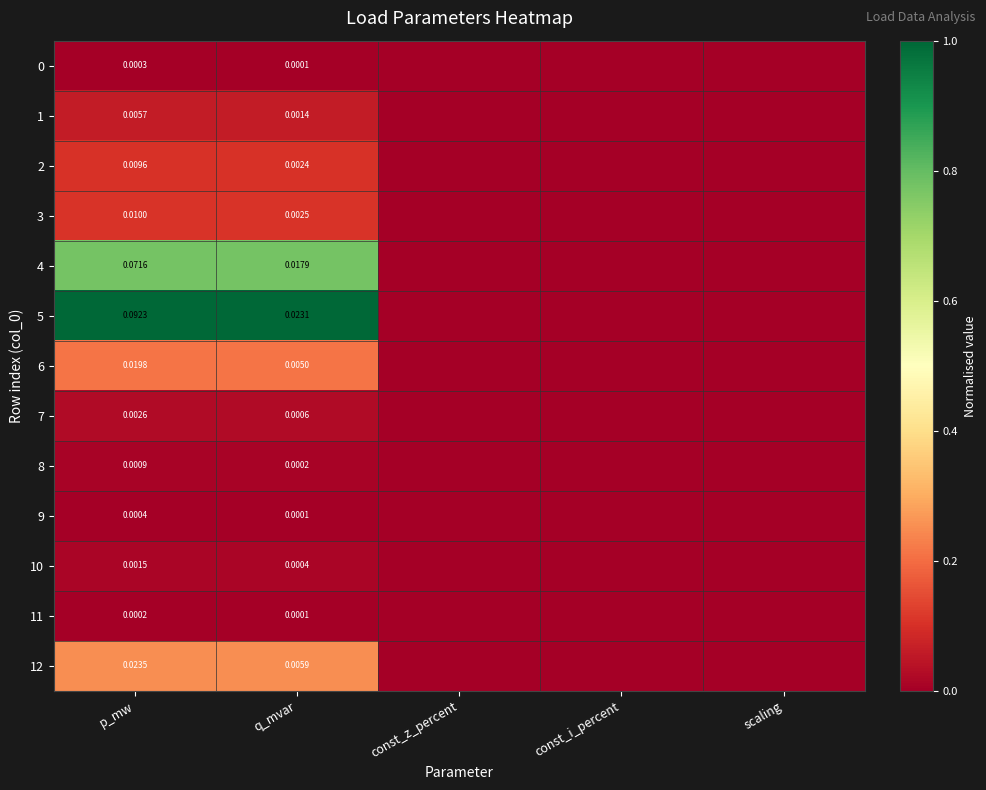

What is the total value across all series at p_mw?

2.6